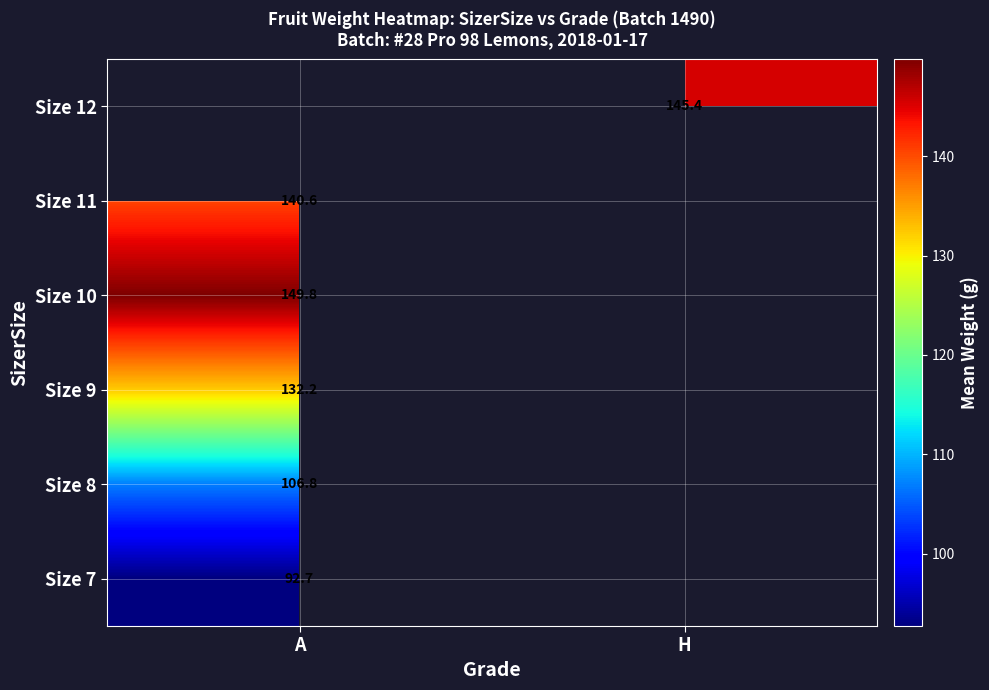

Is the value of Size 12 at H greater than the value of Size 10 at A?

No